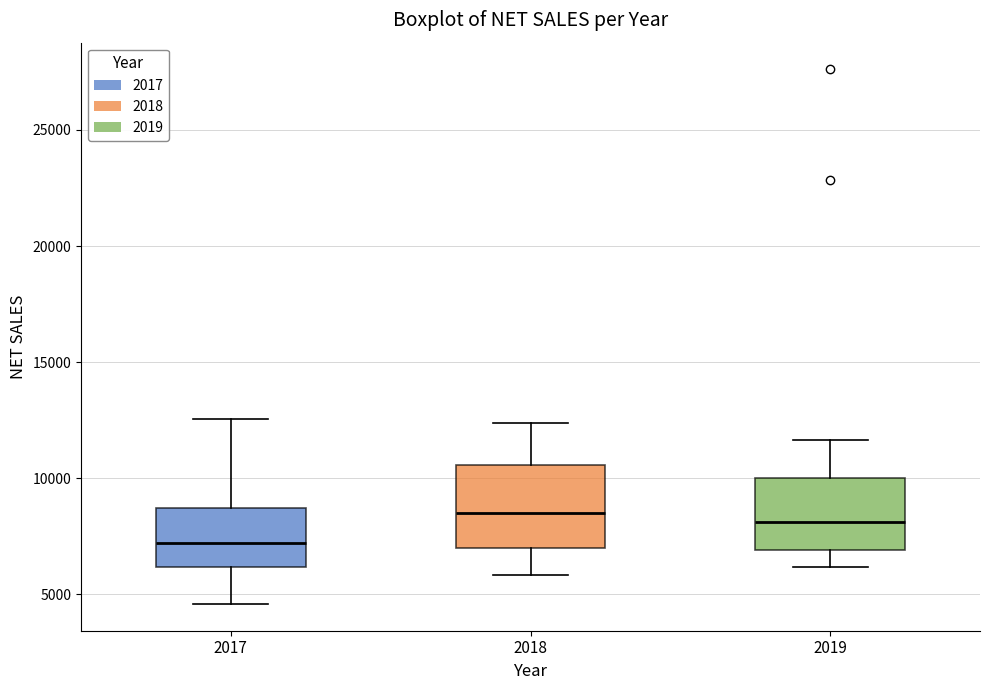

Which box has the lowest median line?

2017